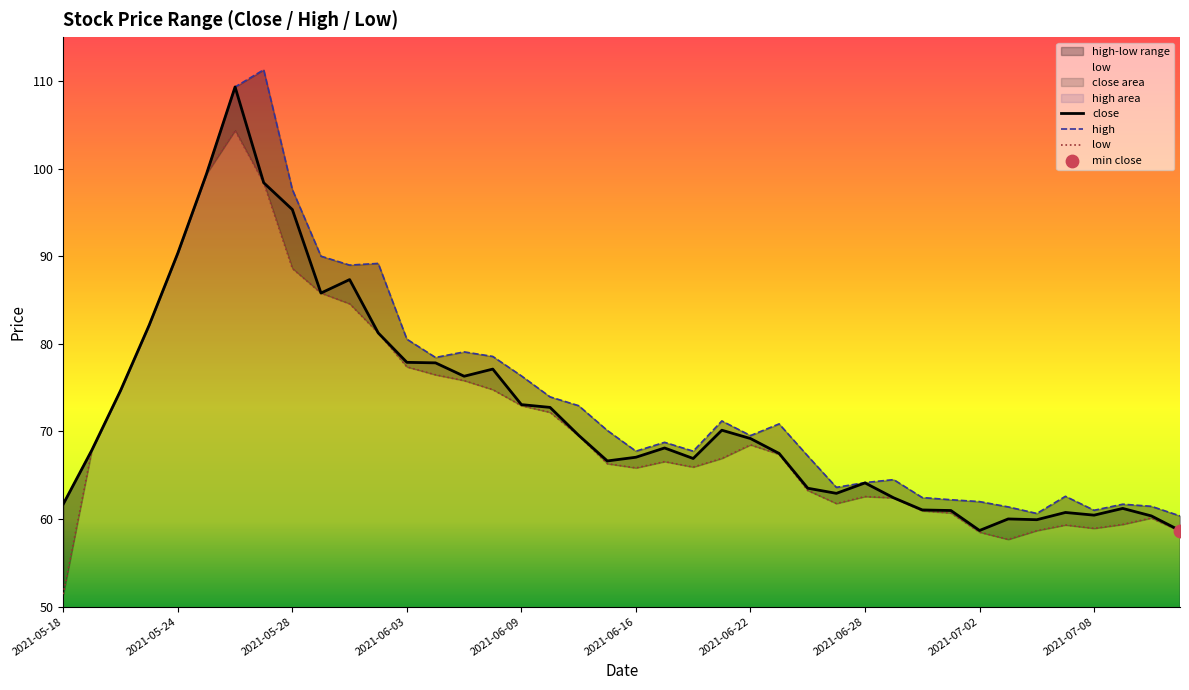

What is the total value across all series at 2021-06-18?

200.6